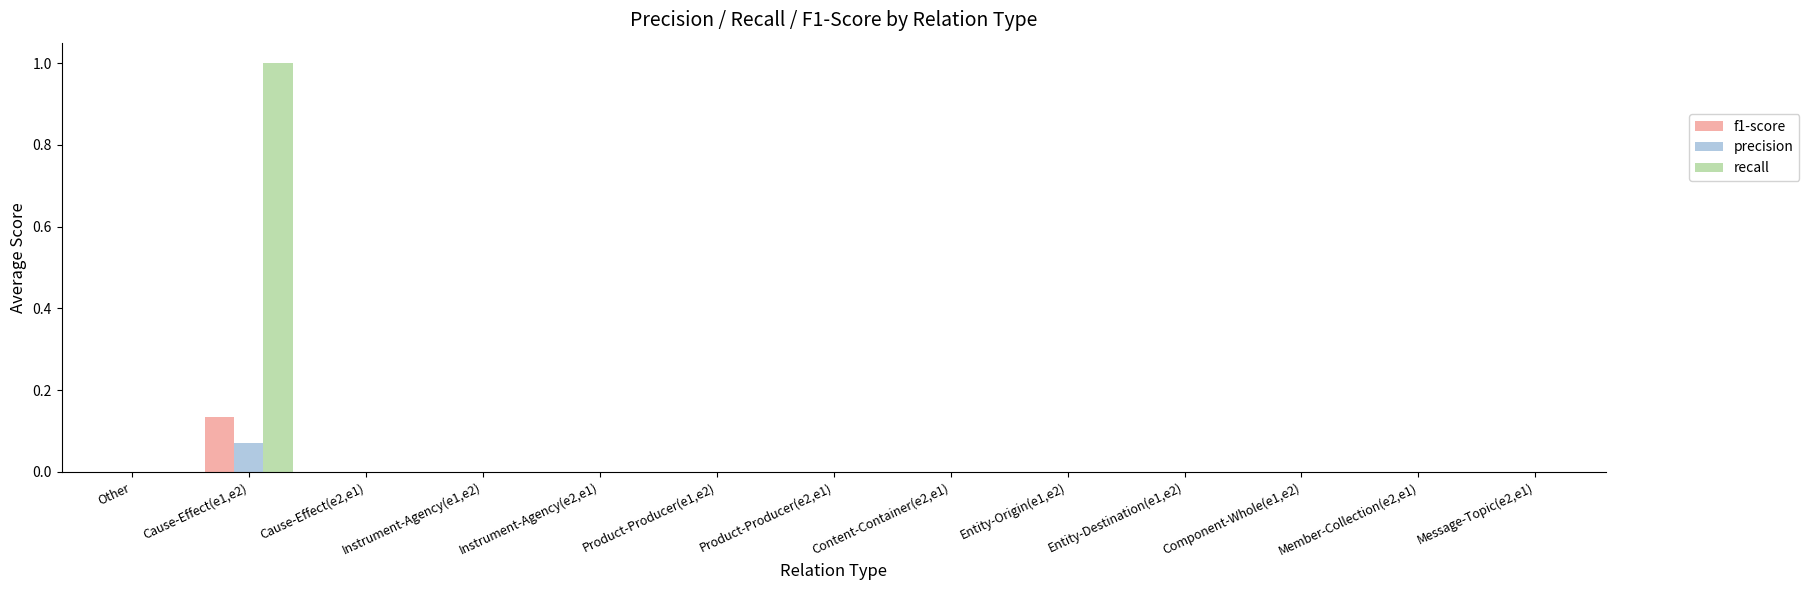

Which series has the largest total across all categories?

recall